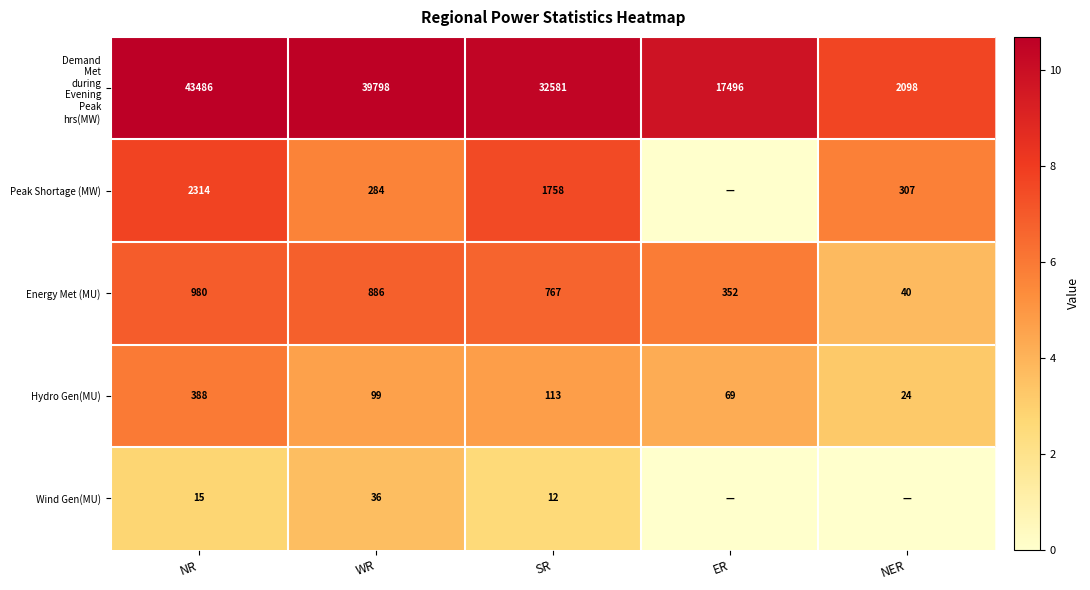

What is the minimum value for Energy Met (MU)?

40